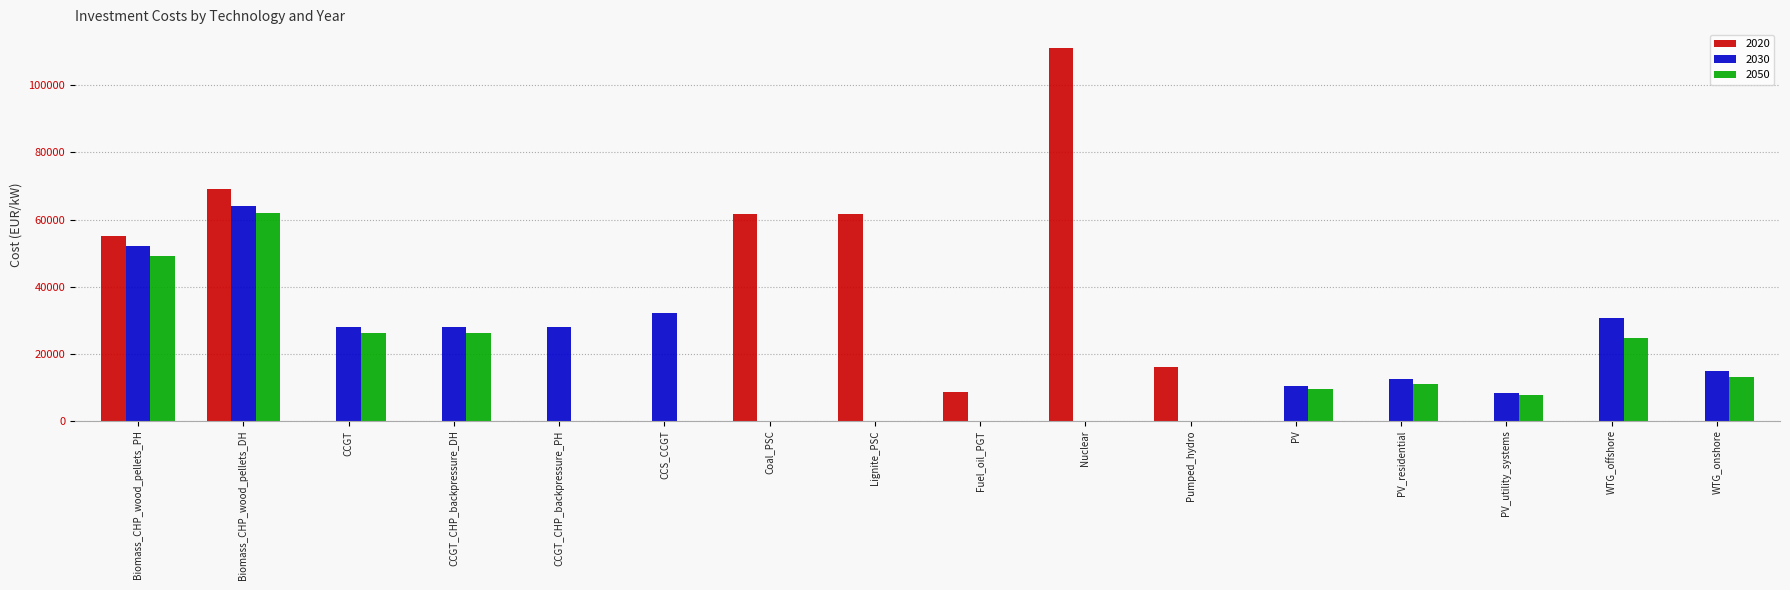

The value of 2030 at CCS_CCGT is 32000.0. True or false?

True